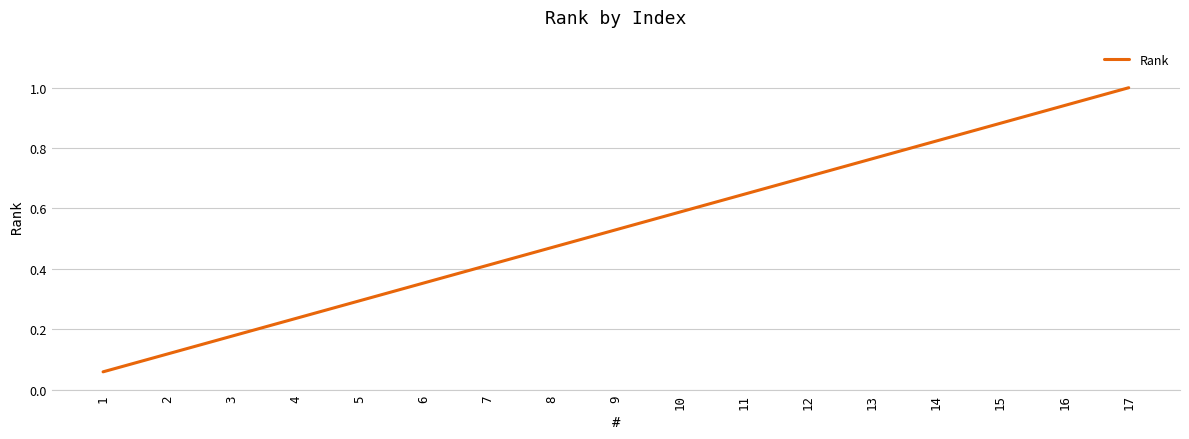

How many lines are shown in the chart?

1